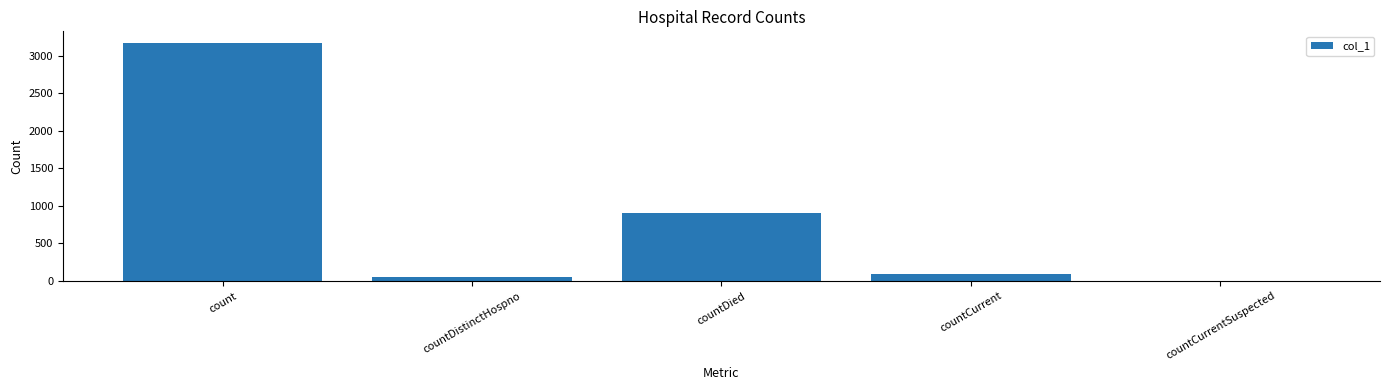

What is the change in value from count to countCurrentSuspected?

-3166